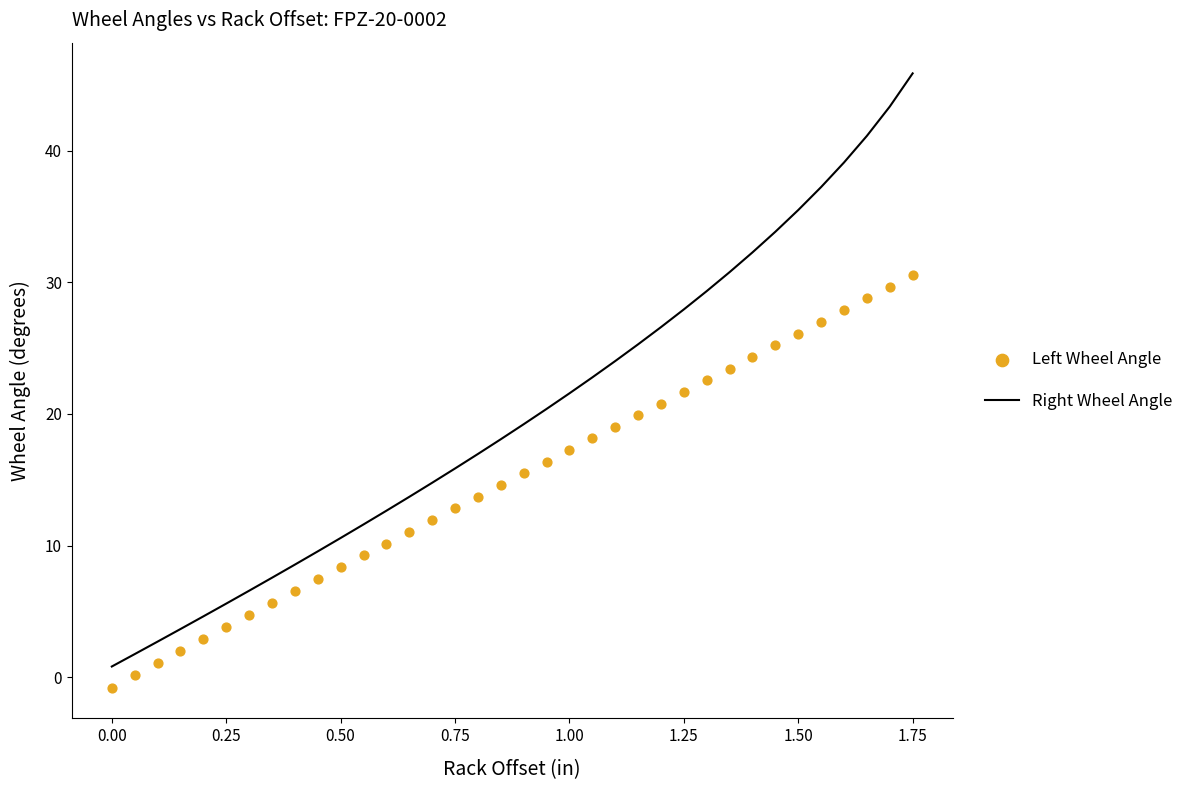

Which series has the largest Y range (max minus min)?

Right Wheel Angle